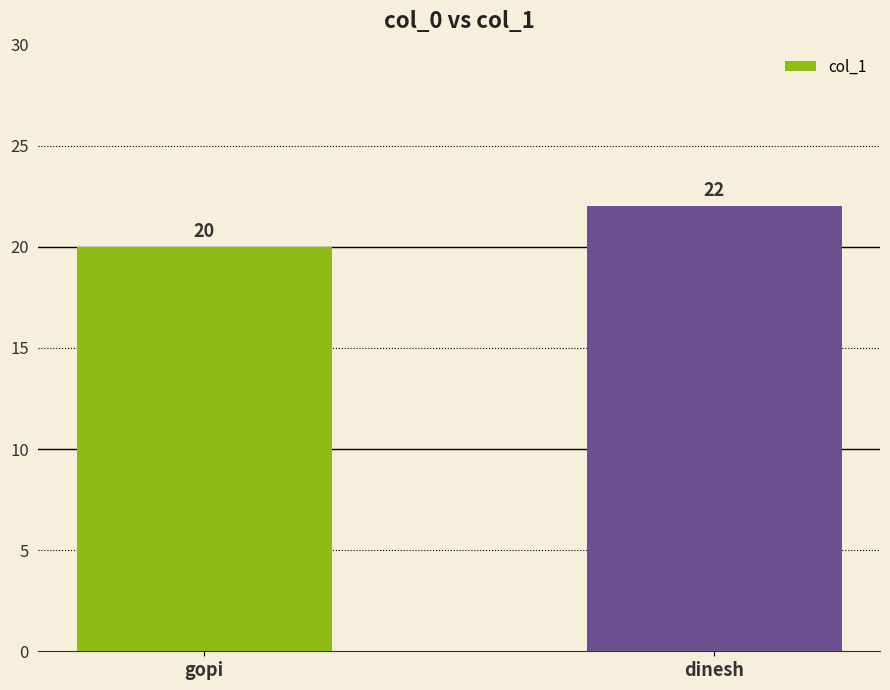

The chart shows a value of 22 at dinesh. True or false?

True